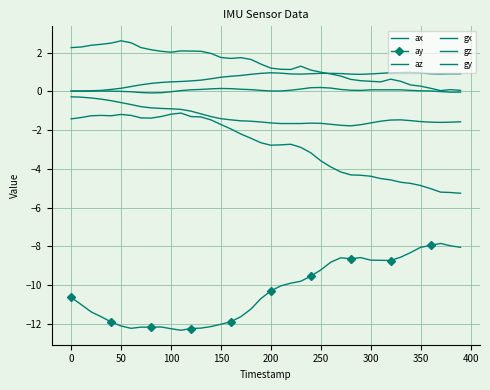

Is this an area chart (filled region under the line)?

No